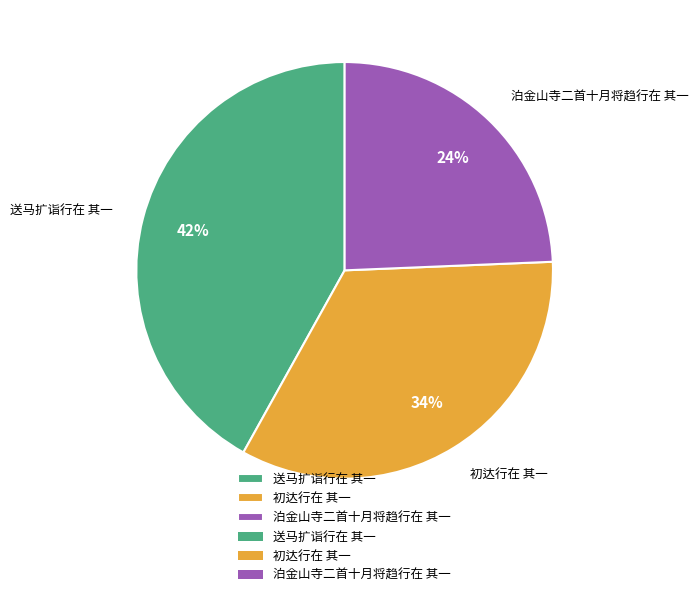

How many slices are in this pie chart?

3